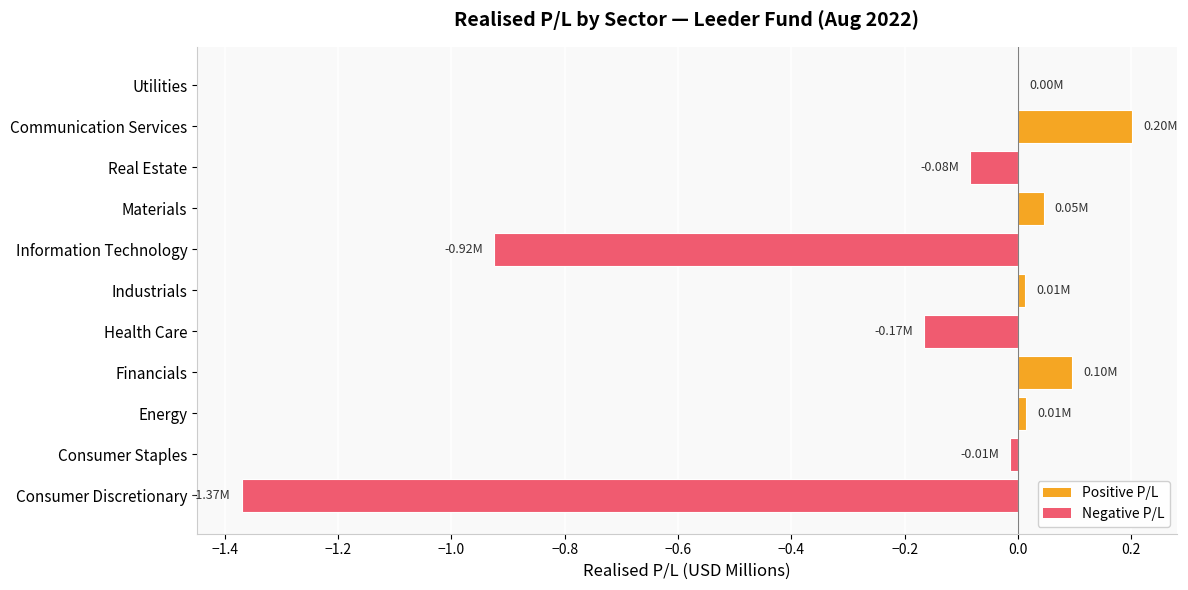

What is the change in value from Health Care to Communication Services?

+0.4